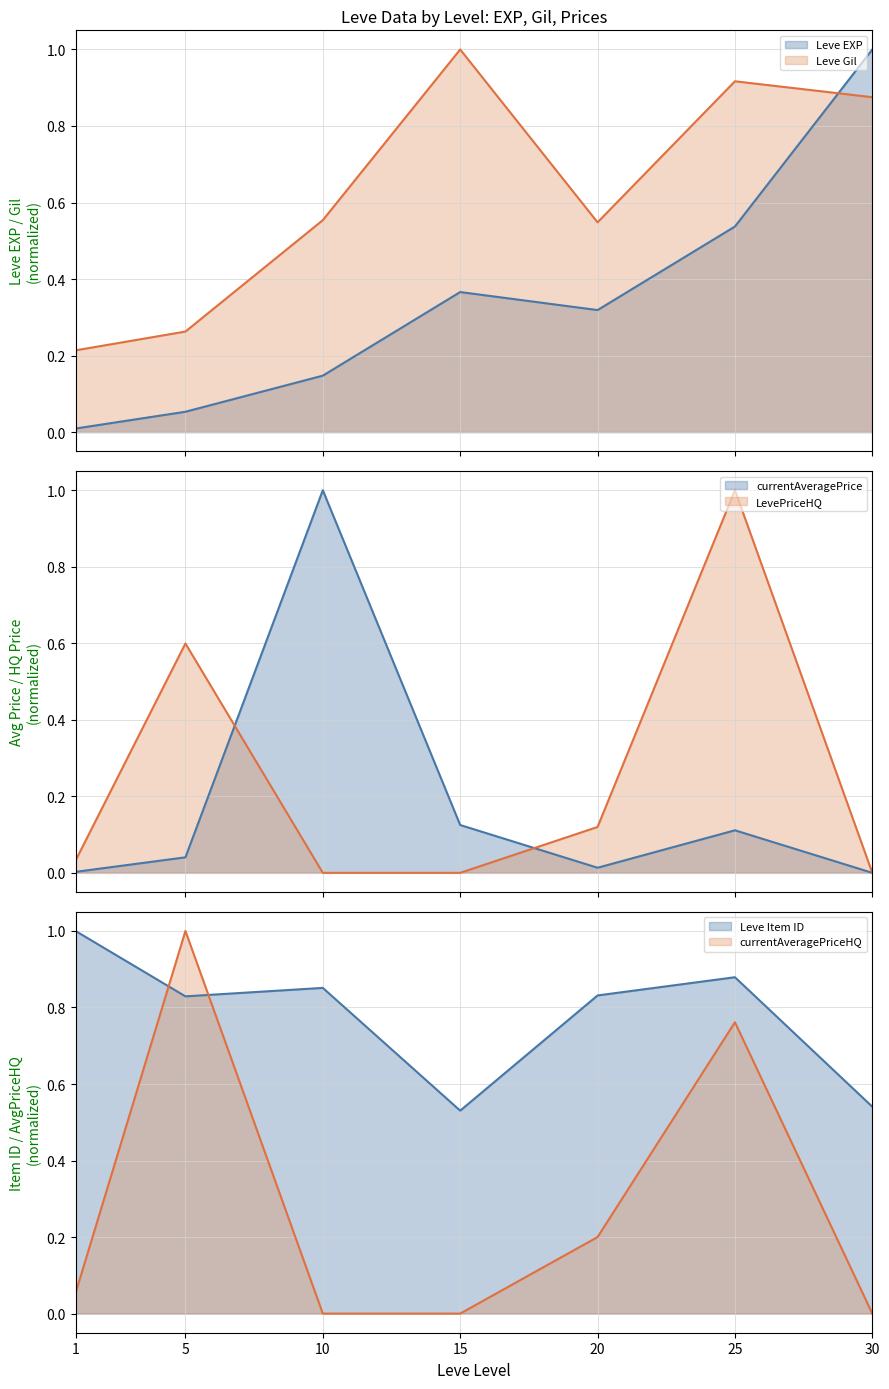

Between which two adjacent categories do Leve Item ID and Leve Gil first intersect?

10 and 15